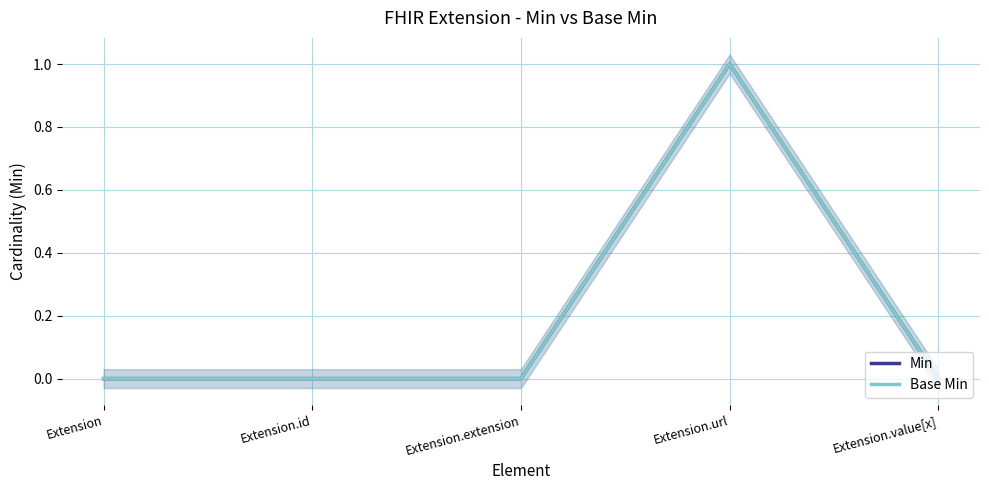

True or false: Min has a value of -1 at Extension.

False